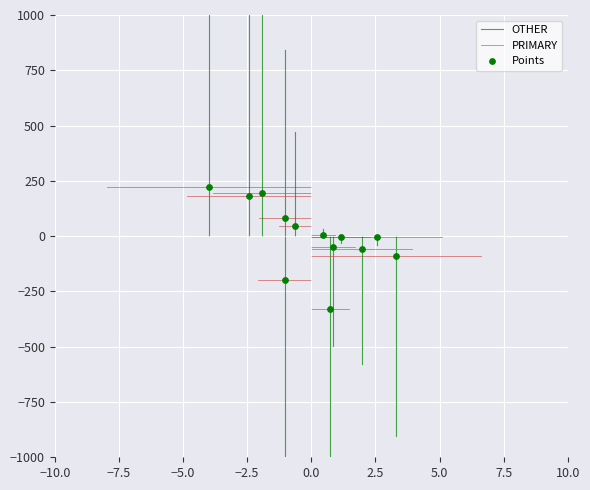

What is the range of Y values (max minus min)?

552.8